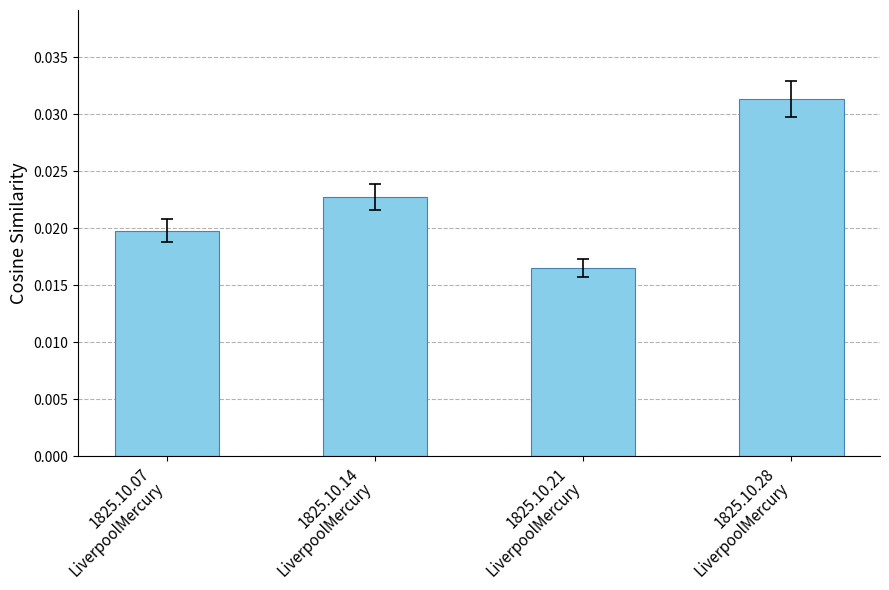

How many values are between 0 and 1?

4